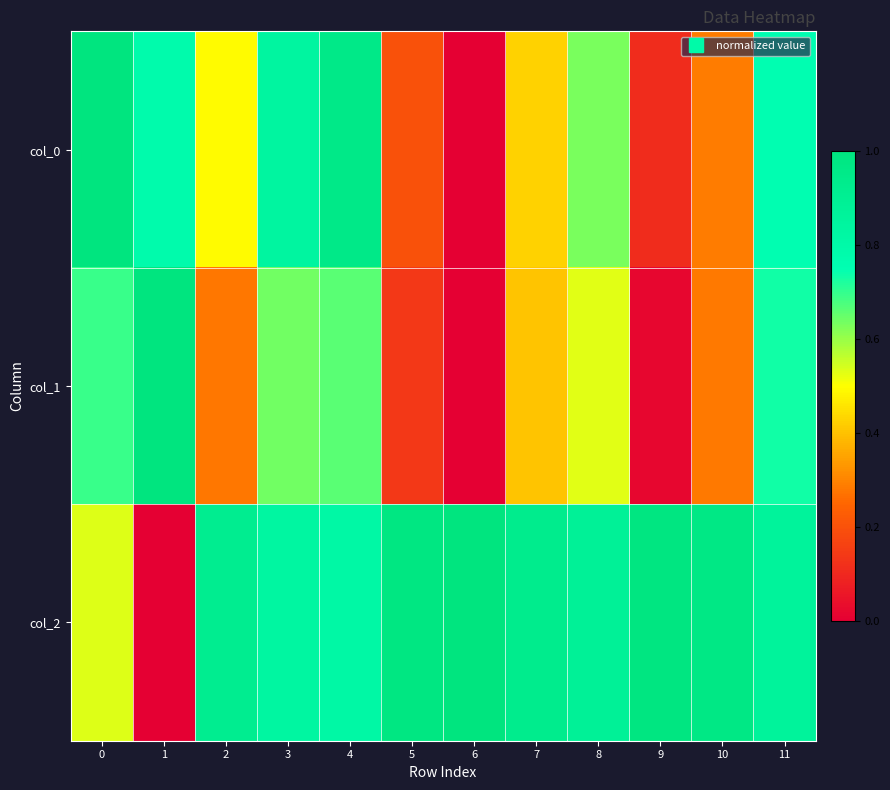

How many data points does each series have?

12